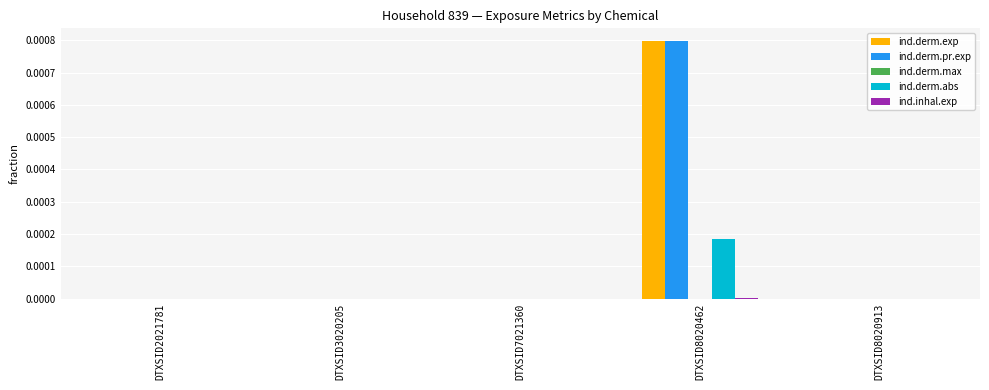

The value of ind.derm.pr.exp at DTXSID3020205 is 0.0. True or false?

True